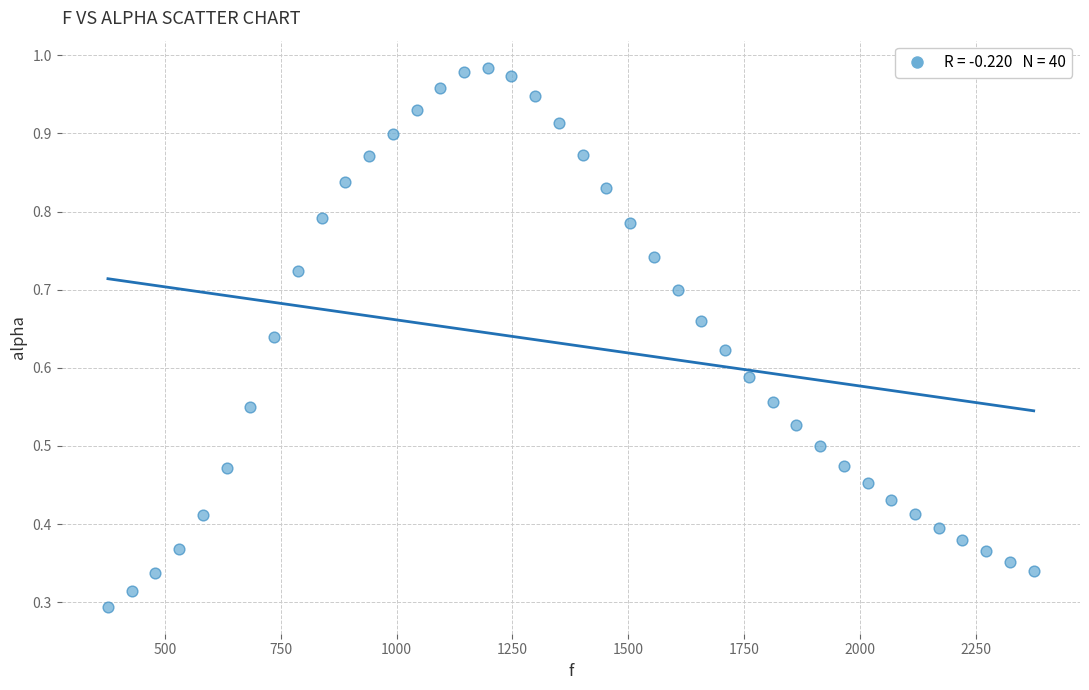

What is the range of X values (max minus min)?

1998.3